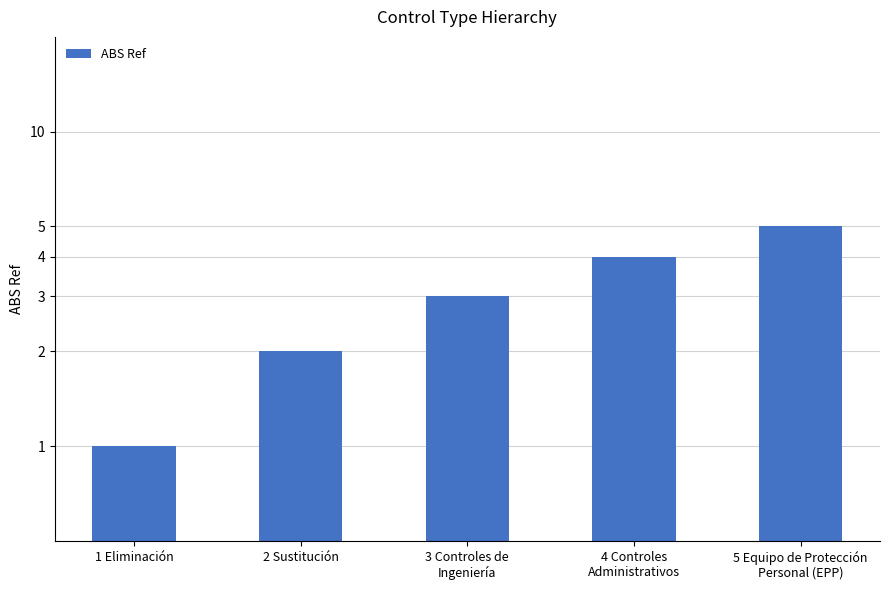

What is the value of the 4th bar from the left?

4